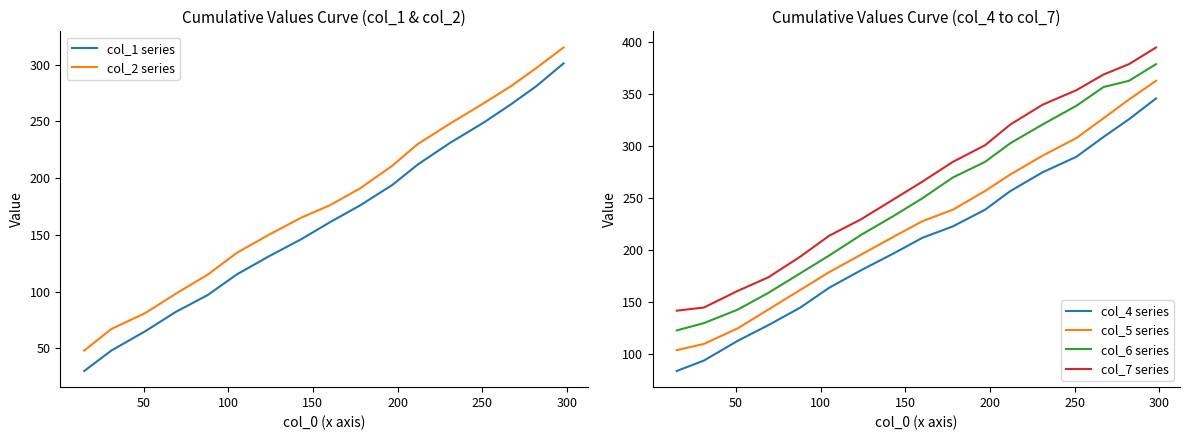

How many lines are shown in the chart?

6